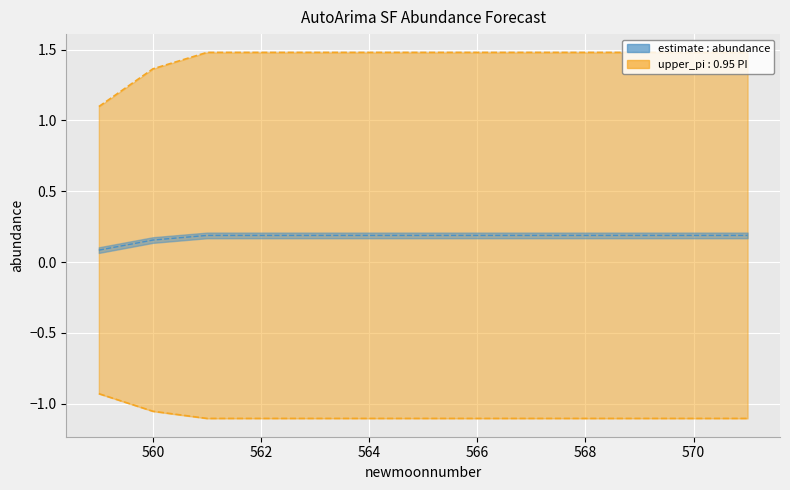

The upper_pi series shows 2.4 at 570. True or false?

False